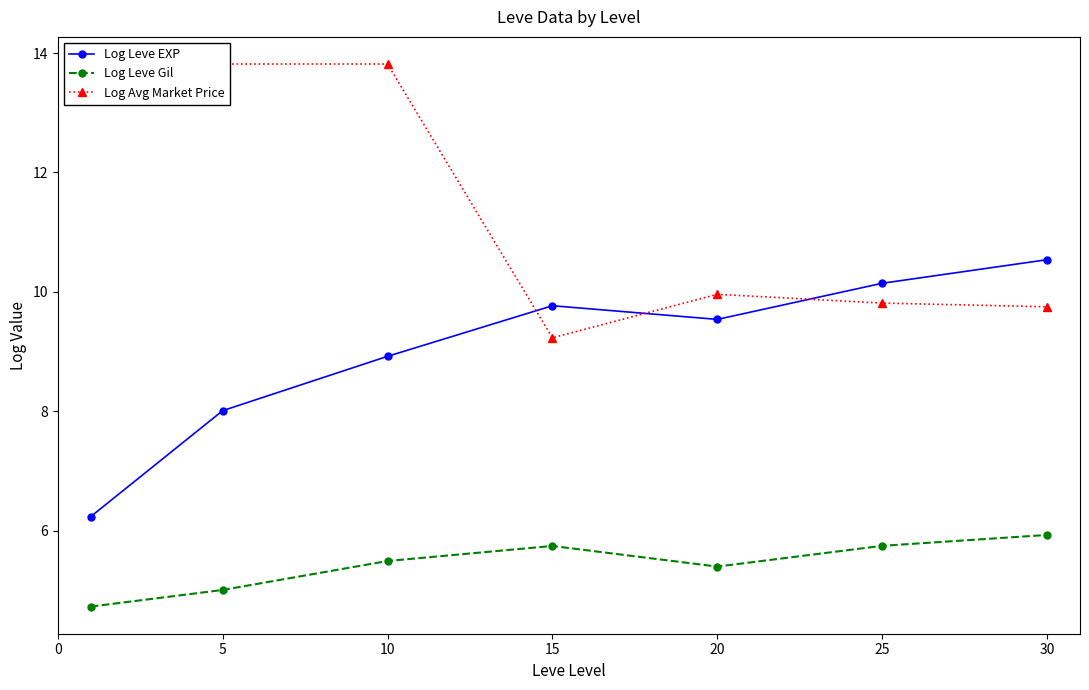

What is the value of the Log Leve Gil point at the 6th from the left?

5.7